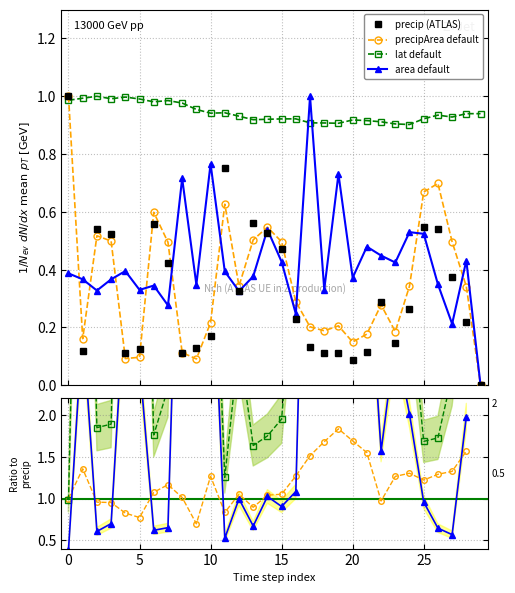

In precipArea default, how many points are higher than both neighbors (excluding endpoints)?

7